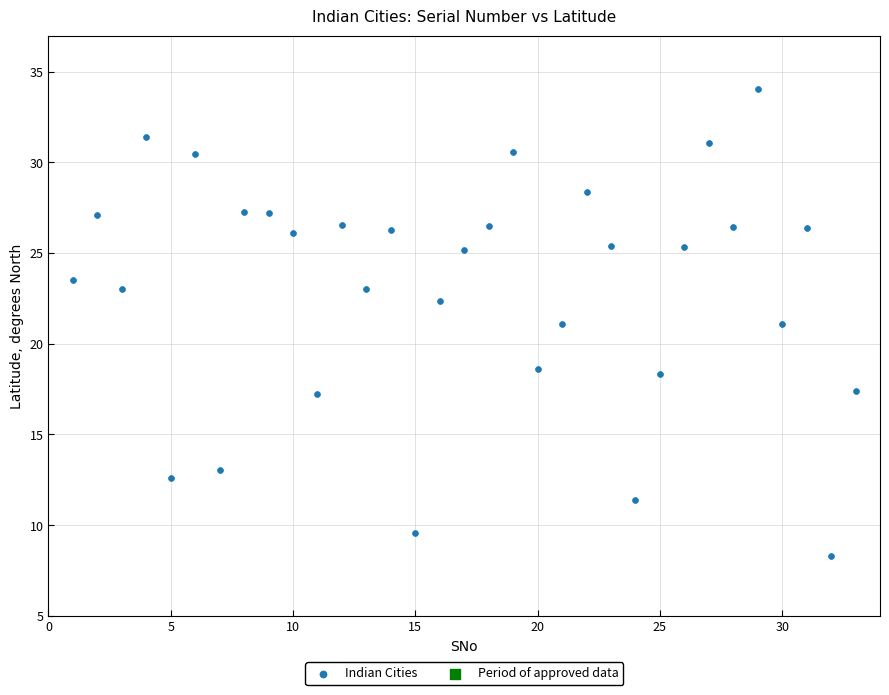

What is the range of X values (max minus min)?

32.0